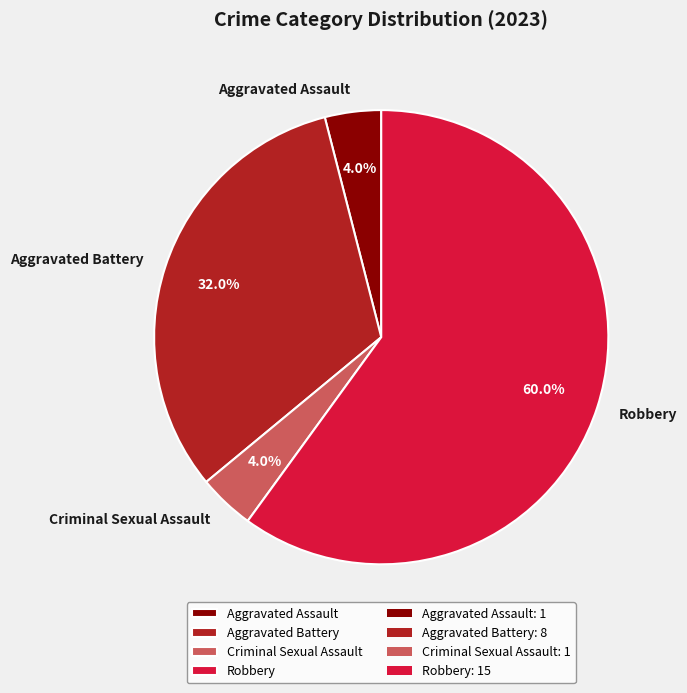

Which slice is the largest?

Robbery